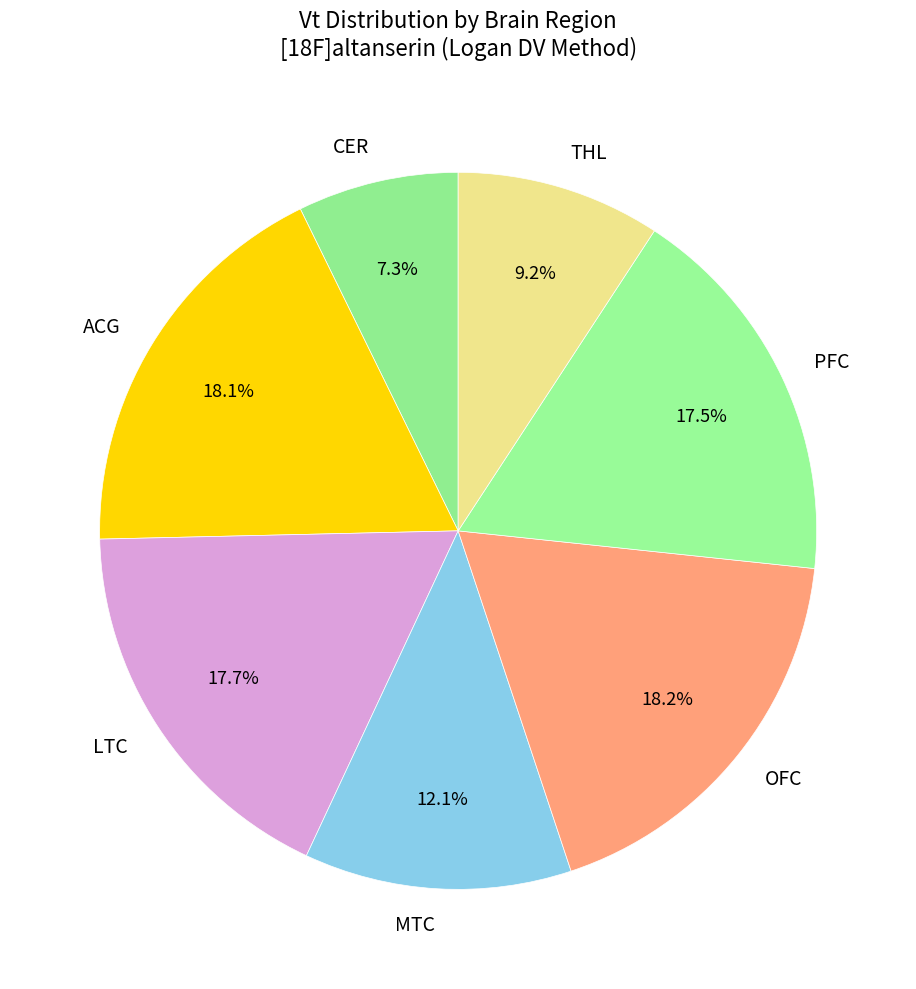

Which slice is the smallest?

CER